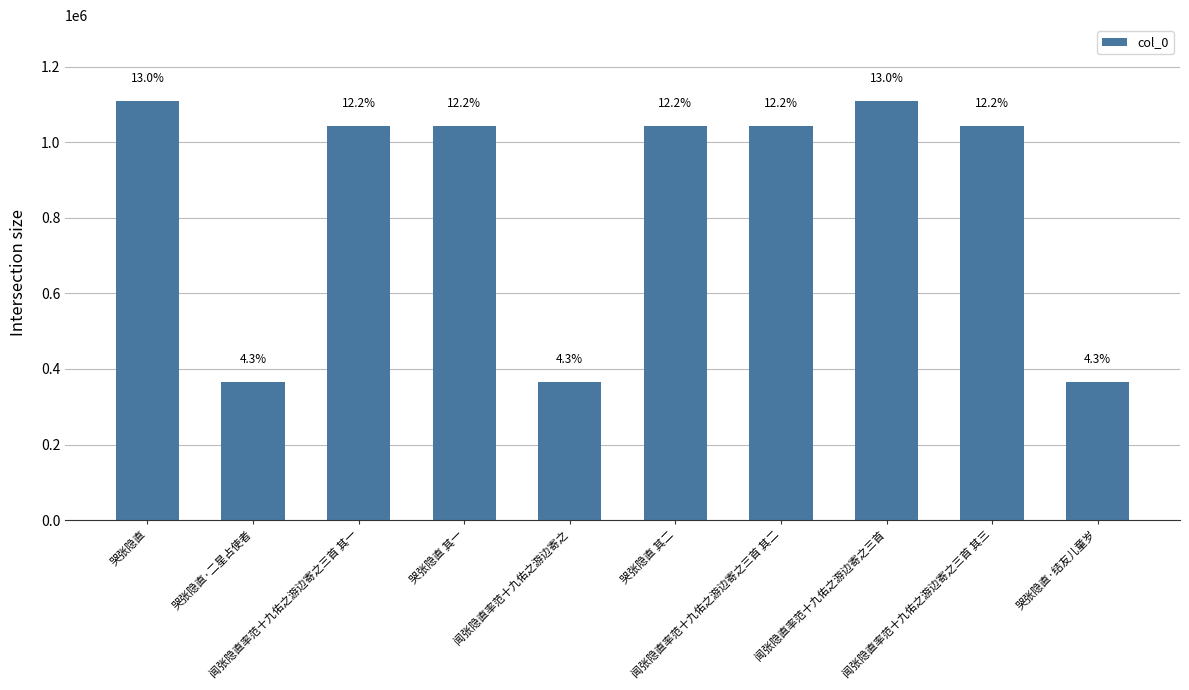

Does the chart contain any negative values?

No